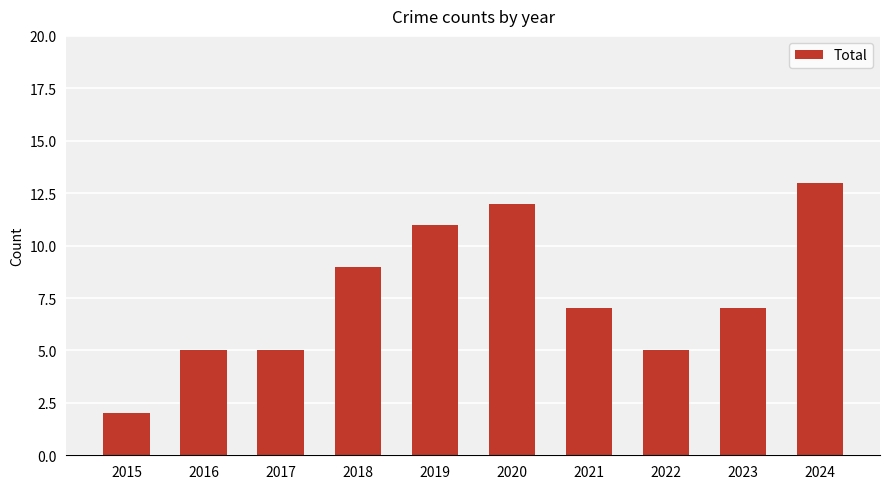

What is the maximum value shown in the chart?

13